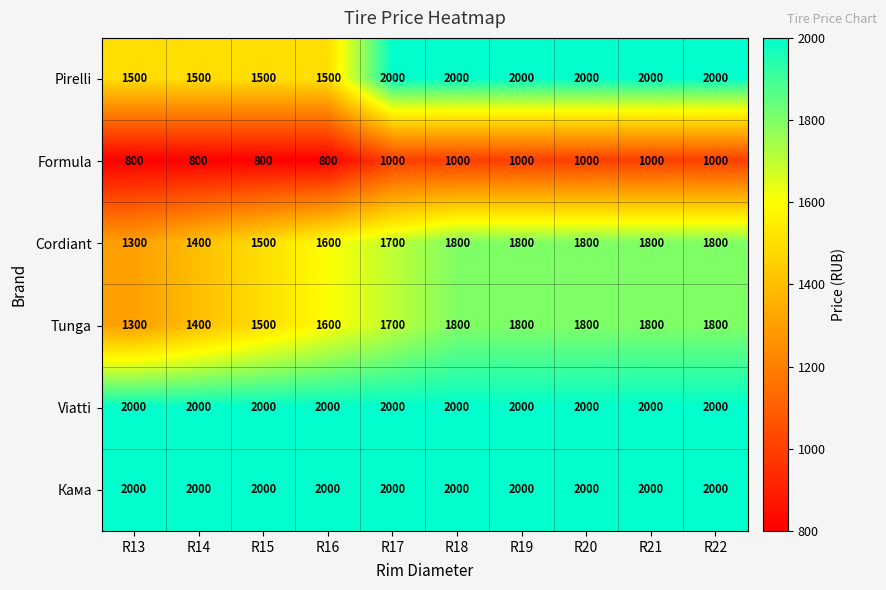

What is the spread (max minus min) of values at R14?

1200